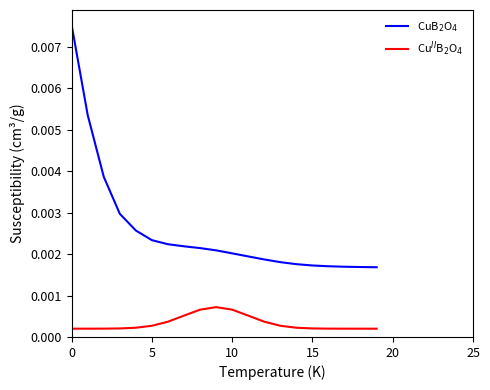

True or false: Cu$^{II}$B$_2$O$_4$ and CuB$_2$O$_4$ cross at least once.

False